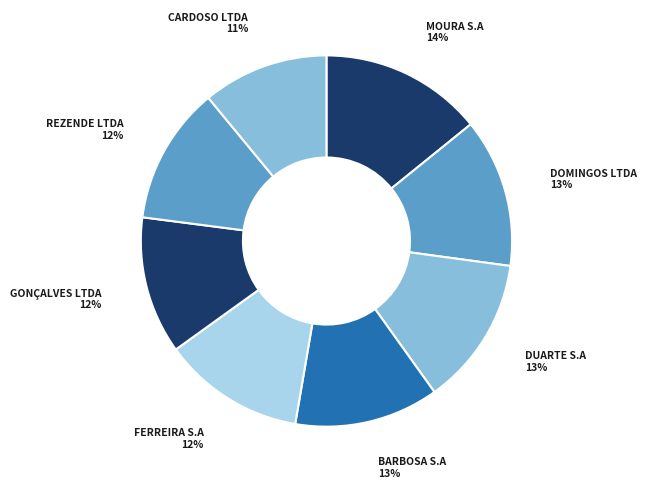

What percentage is the BARBOSA S.A slice, to the nearest percent?

13%